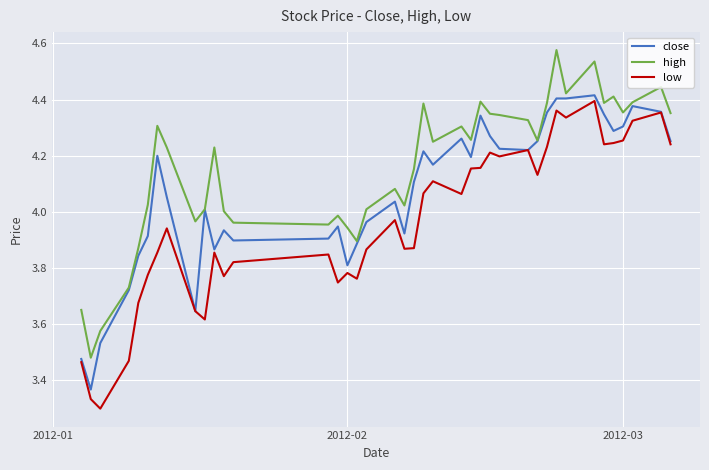

True or false: low and high intersect in this chart.

False